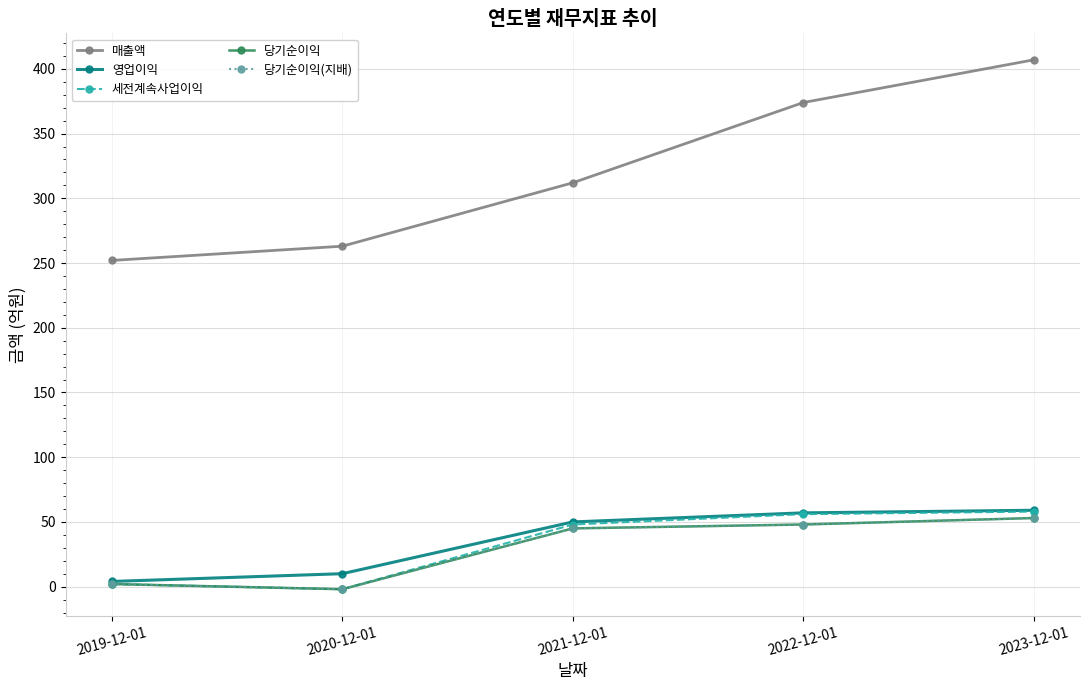

Does the chart have visible grid lines?

Yes